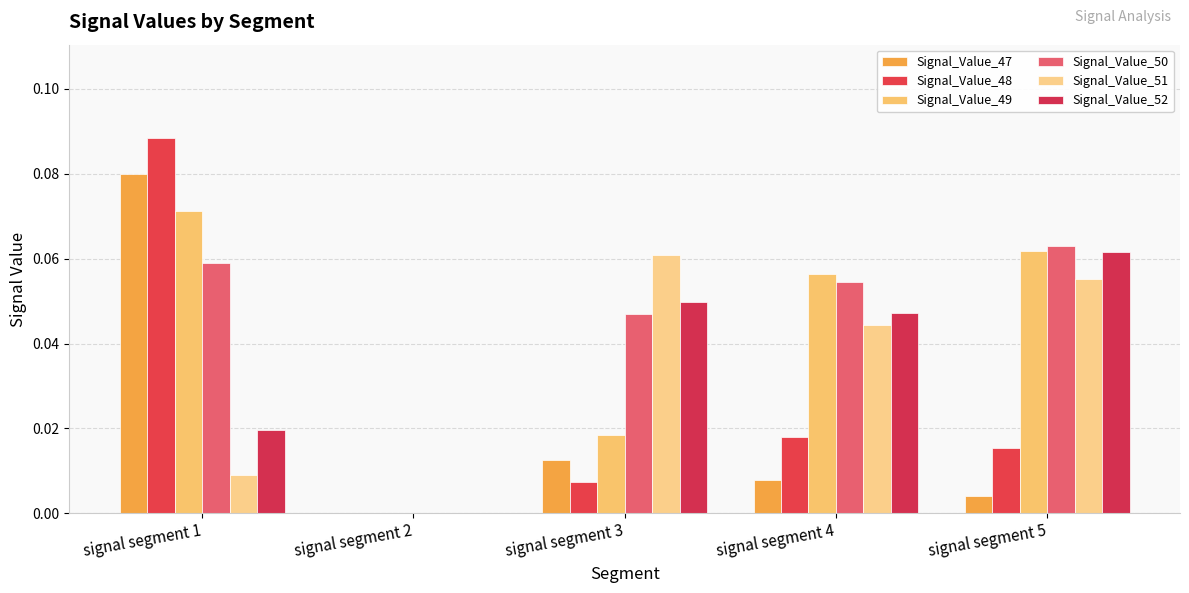

Is the value of Signal_Value_52 at signal segment 1 greater than the value of Signal_Value_48 at signal segment 4?

Yes